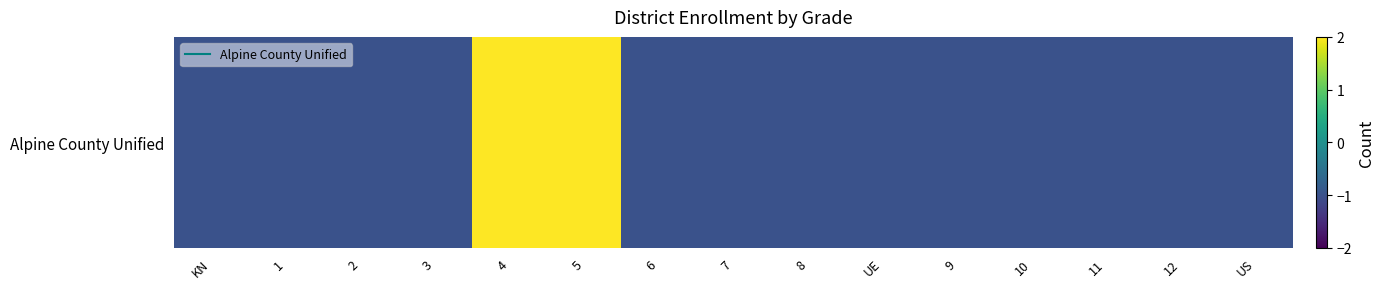

What is the difference between the maximum and minimum values?

3